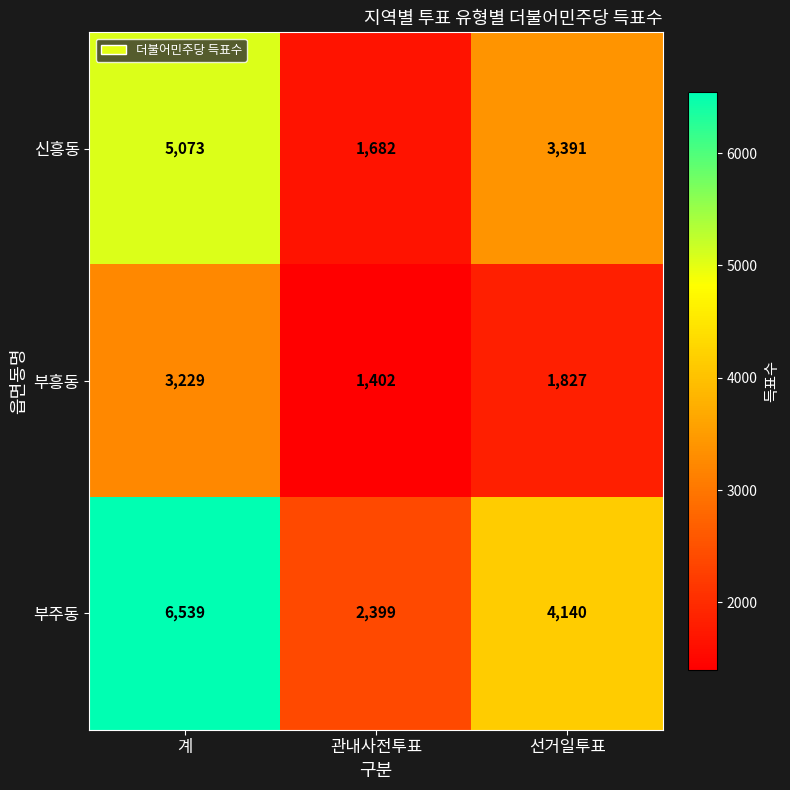

What is the minimum value shown in the chart?

1402